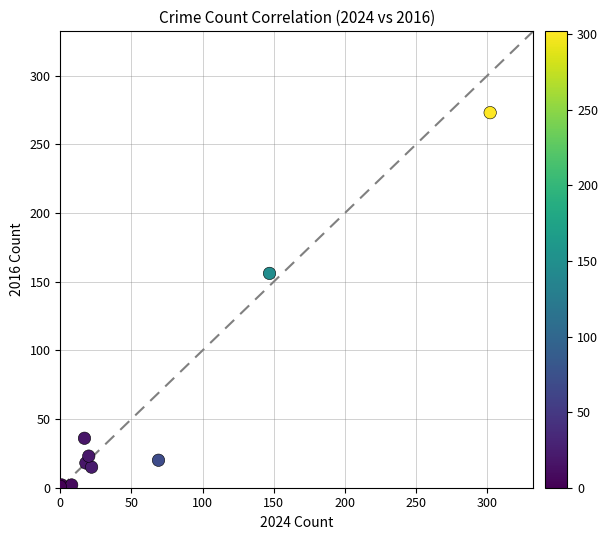

What Y value in the scatter plot is closest to 137?

156